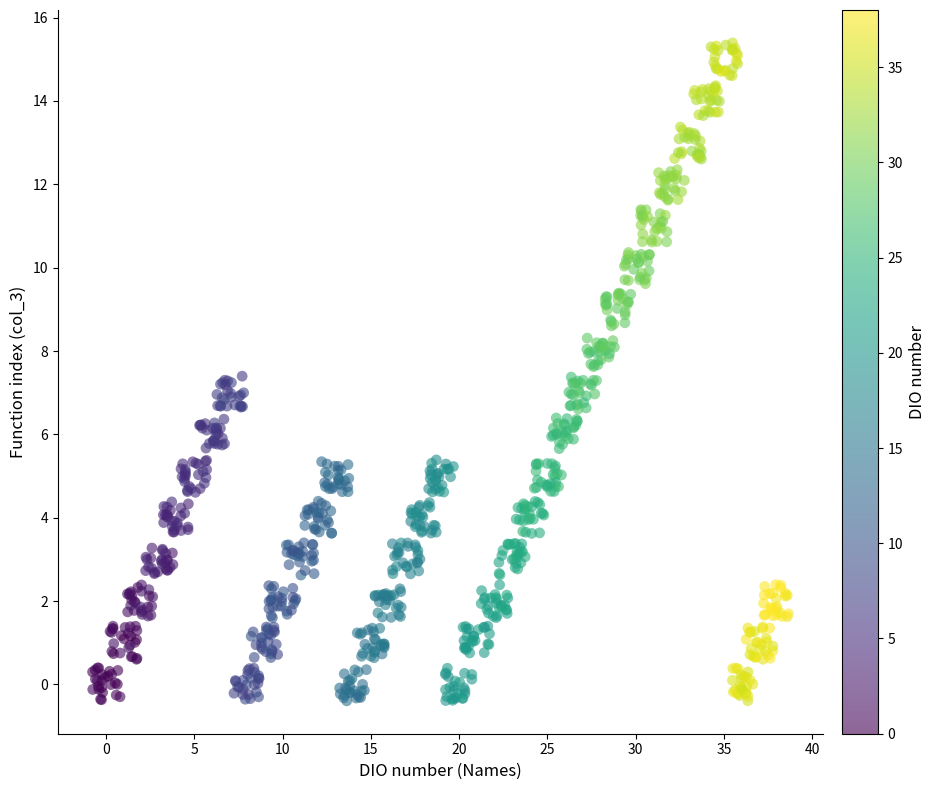

What is the range of X values (max minus min)?

39.4